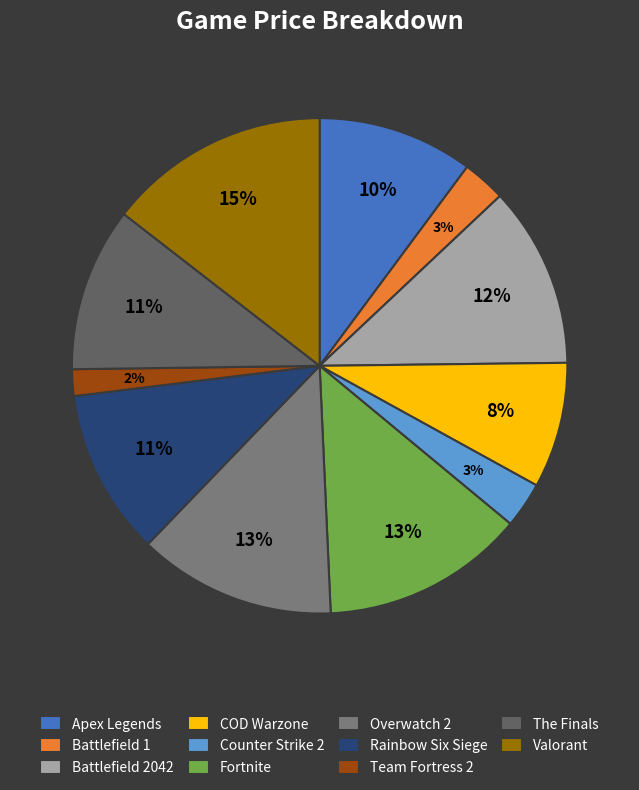

How many segments does this pie chart have?

11